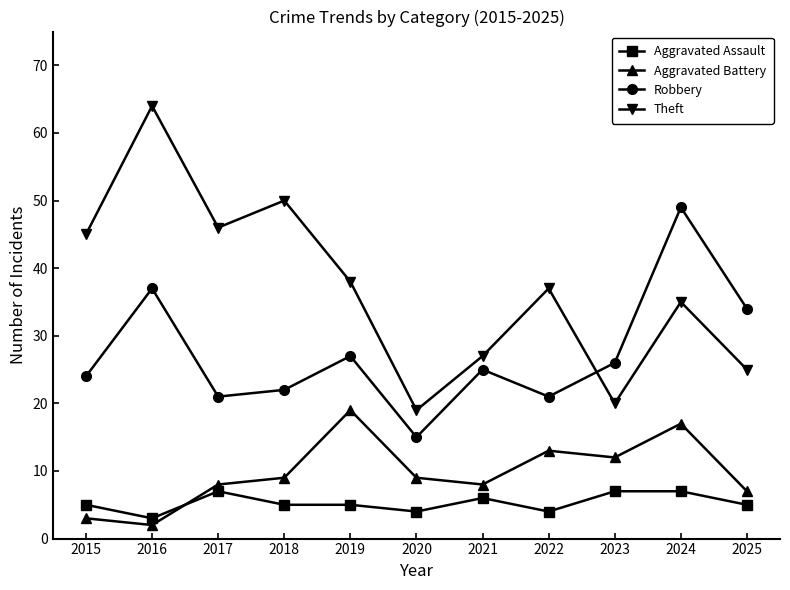

What is the maximum value shown in the chart?

64